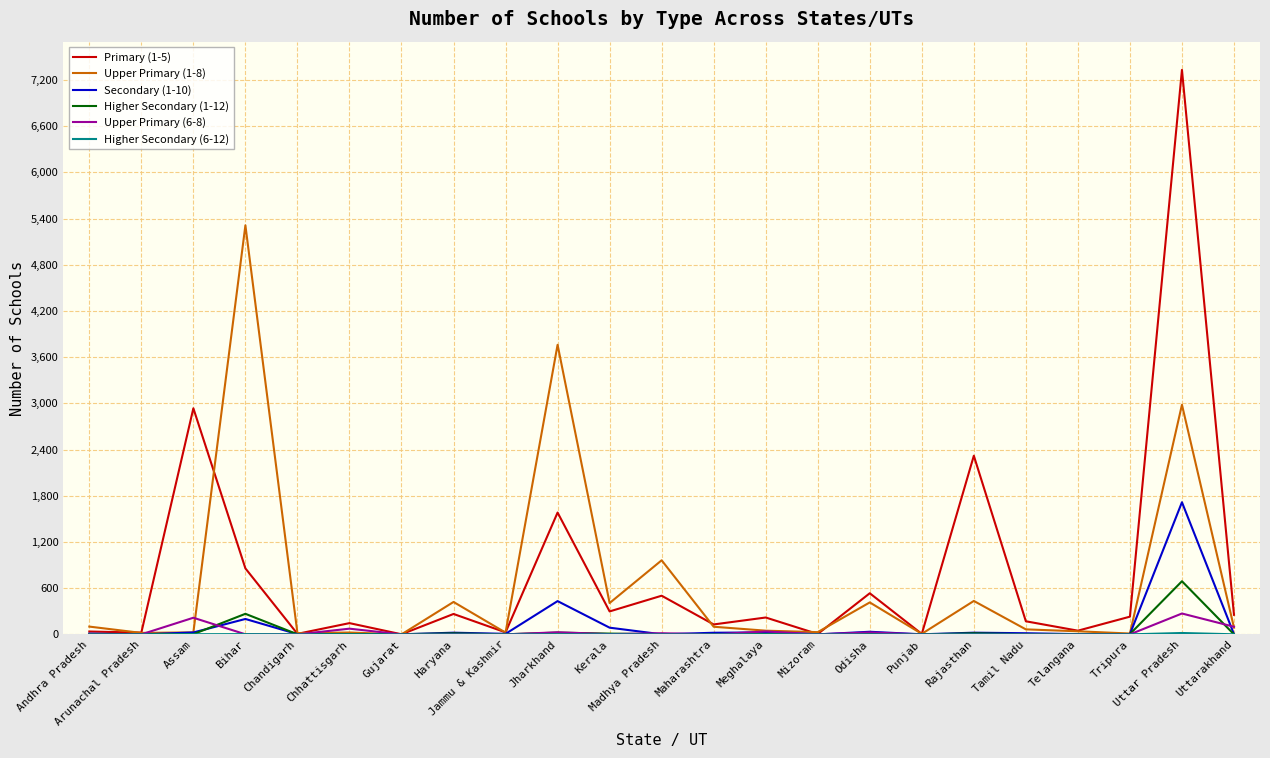

Which series has the largest total across all categories?

Primary (1-5)